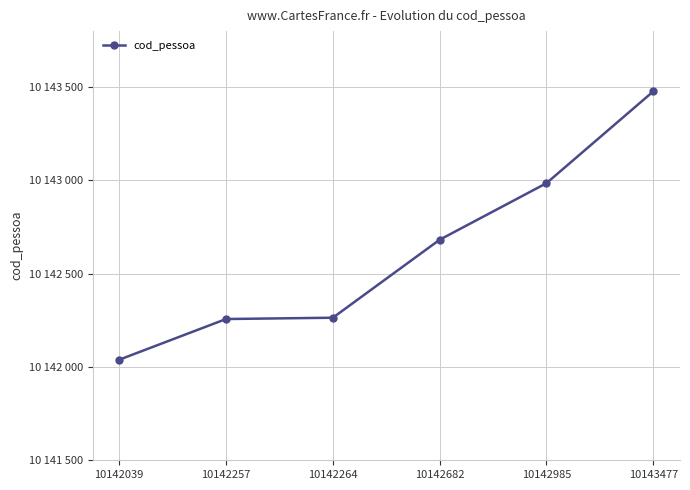

Which has a higher value, 10142985 or 10142682?

10142985